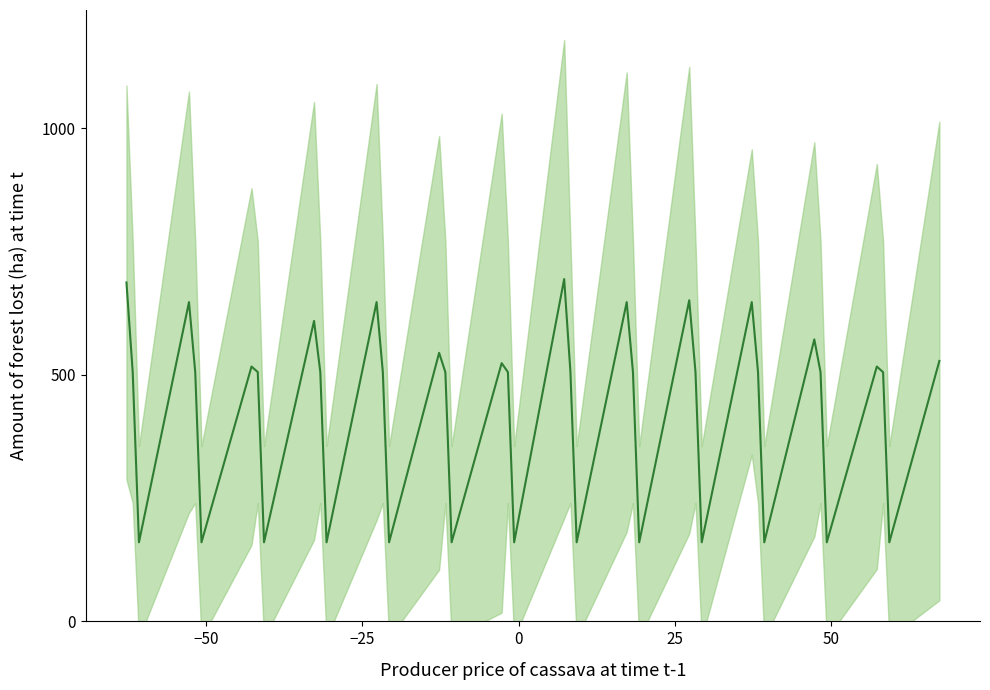

What is the minimum value shown in the chart?

160.5